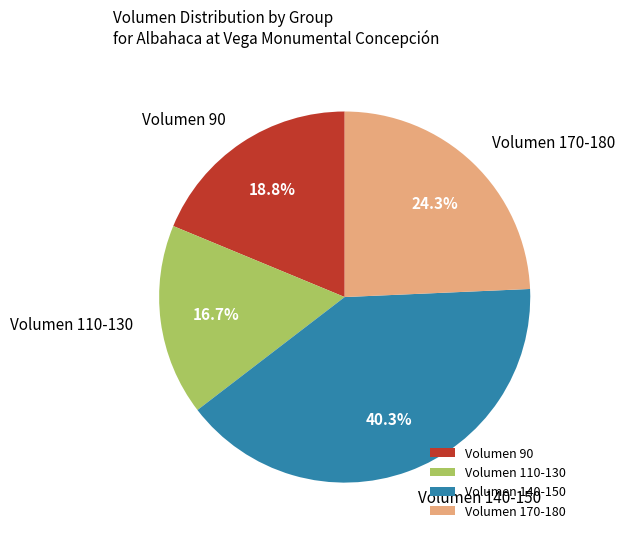

What percentage do Volumen 90 and Volumen 110-130 together represent?

35.4%